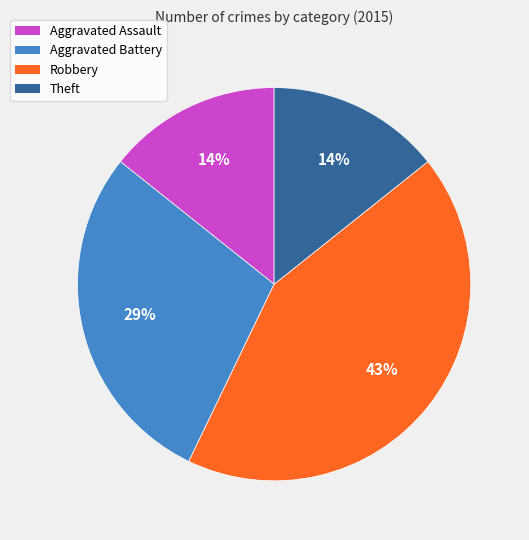

Do Aggravated Battery and Theft together represent more than half of the pie?

No